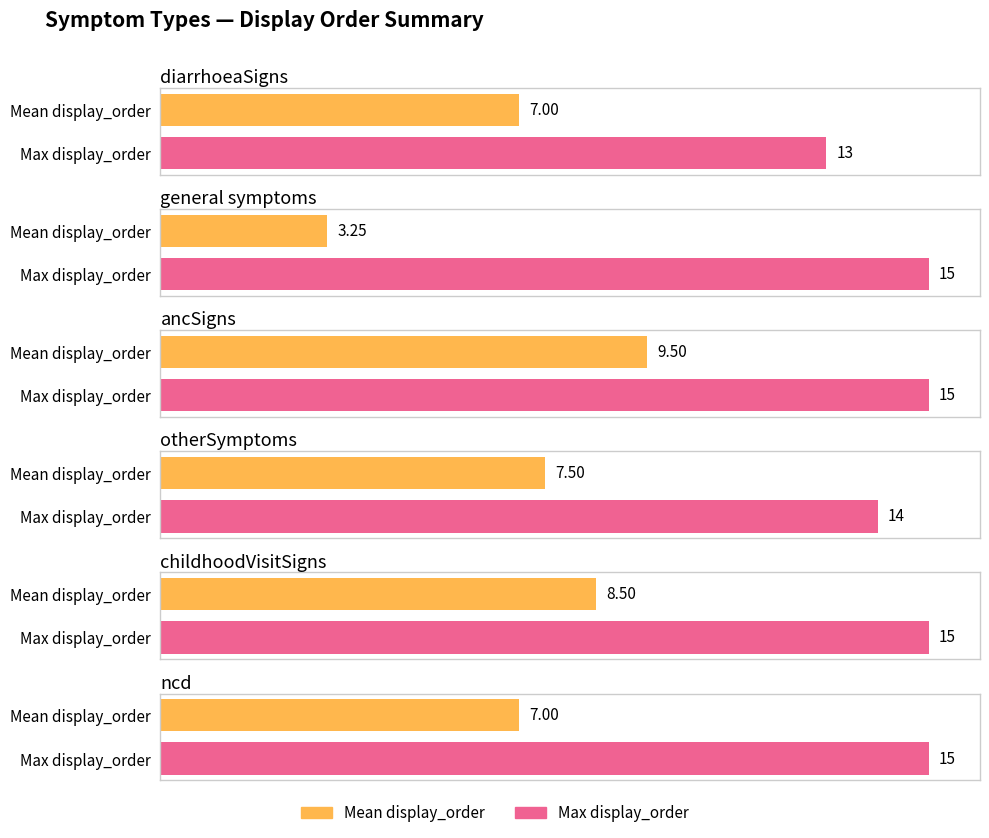

How many bars are there in total?

12